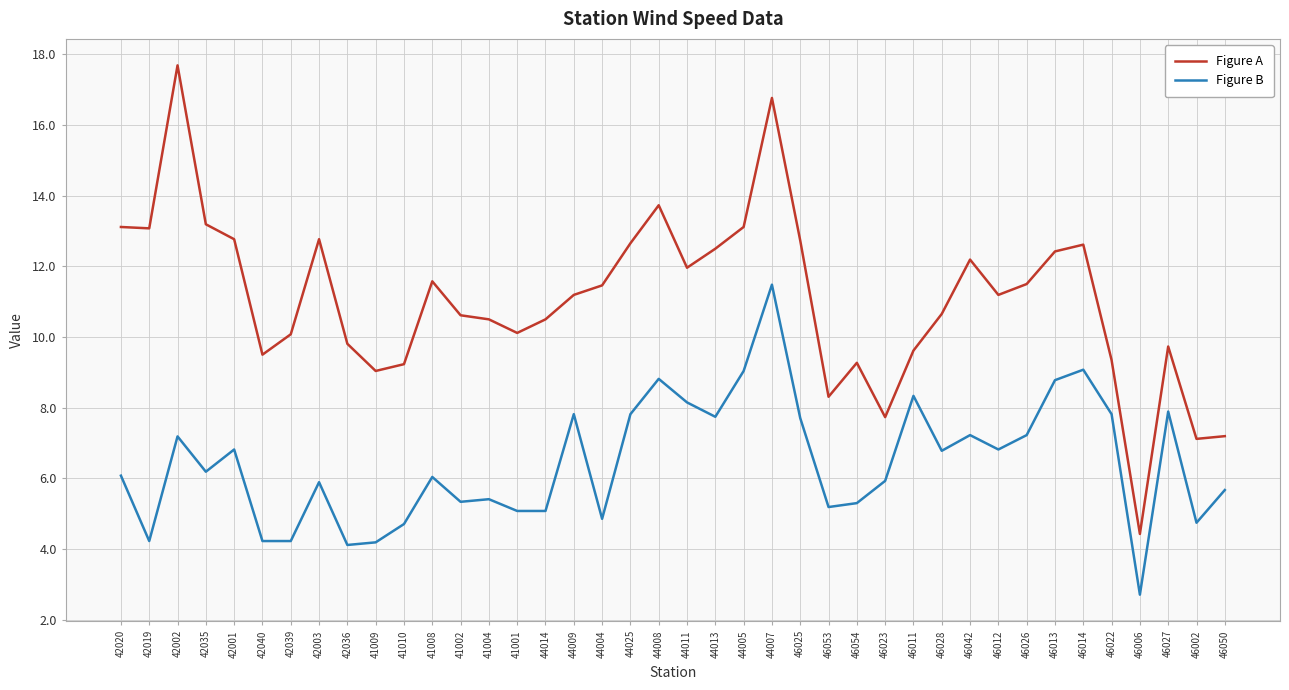

What value does the Figure A series have at 44005?

13.1